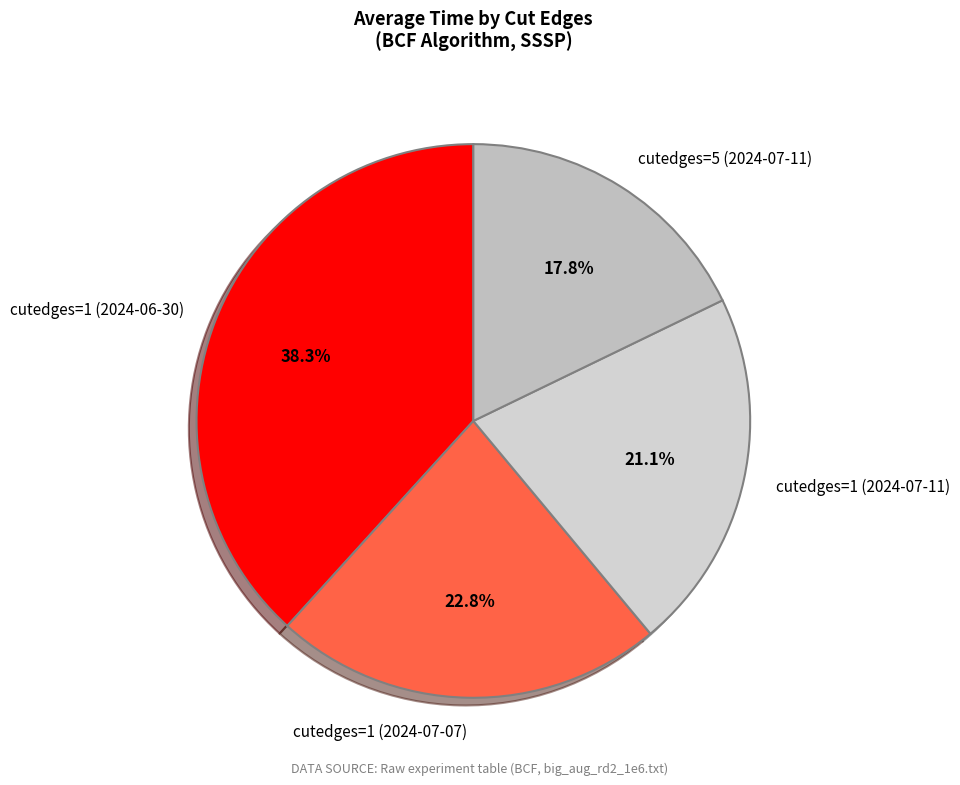

Count the number of slices in the pie.

4